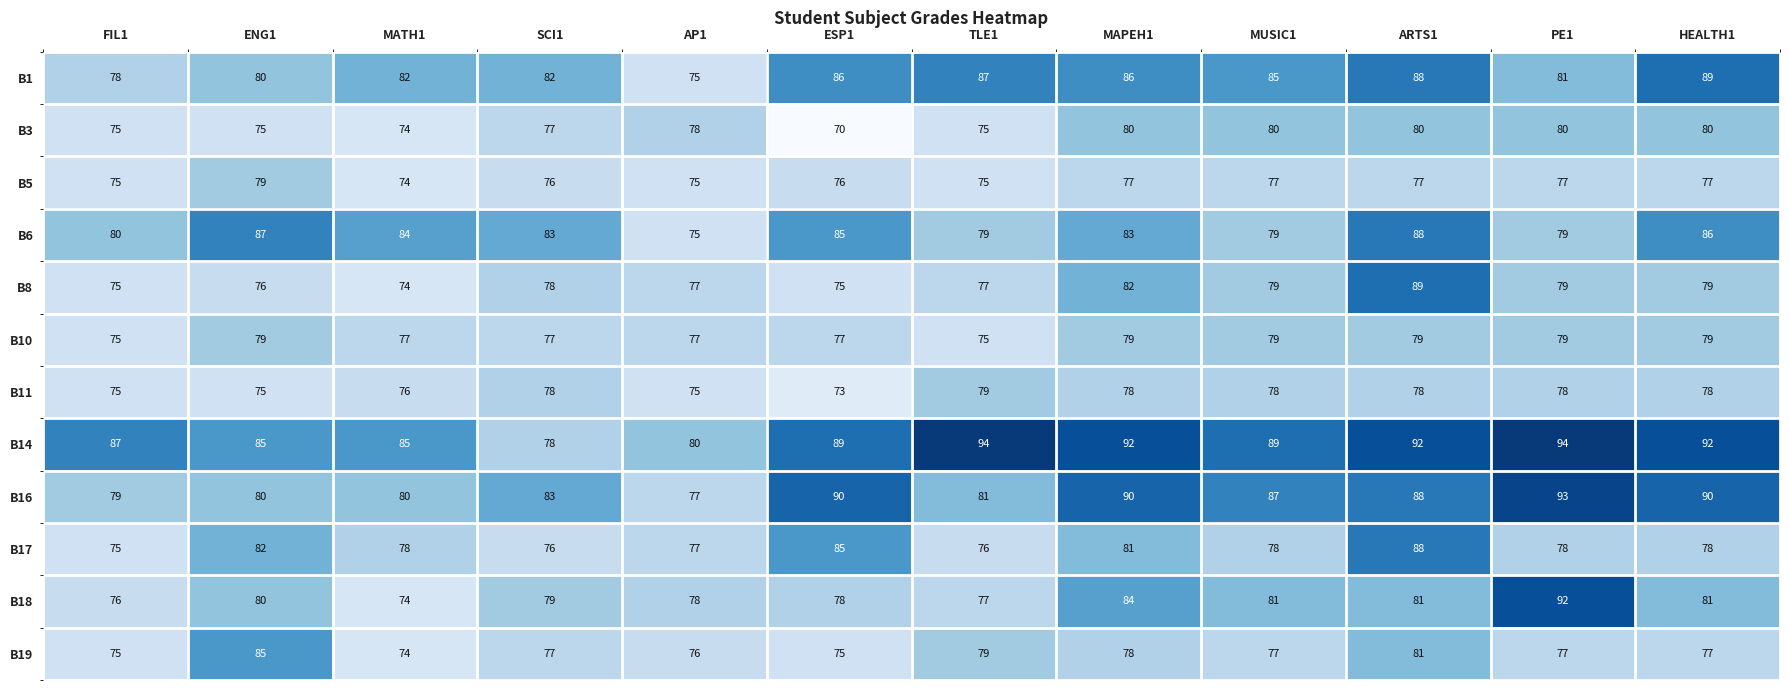

Between ESP1 and SCI1, which is larger?

ESP1